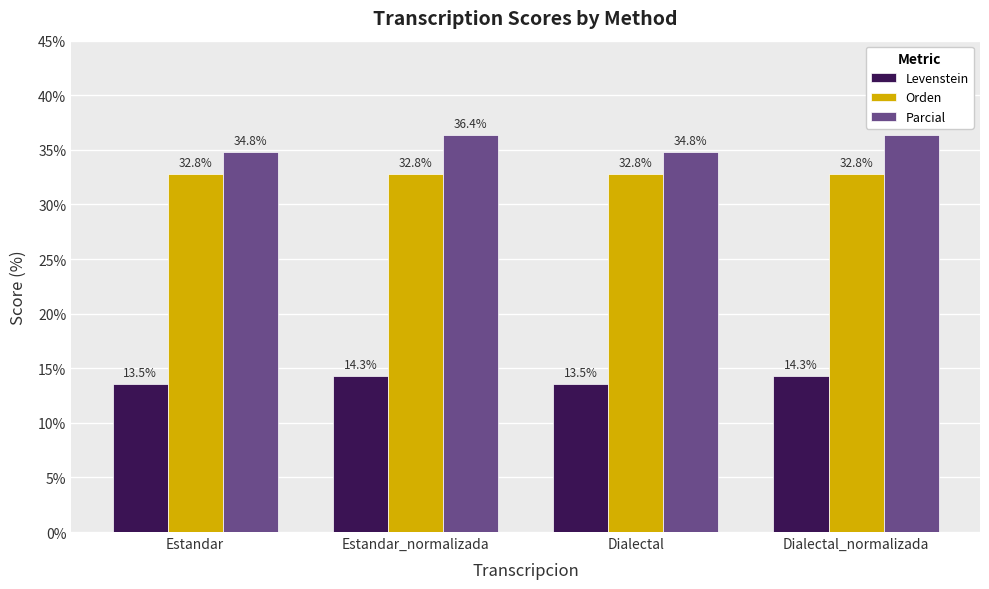

Is it true that Levenstein equals 20.8 at Dialectal_normalizada?

False